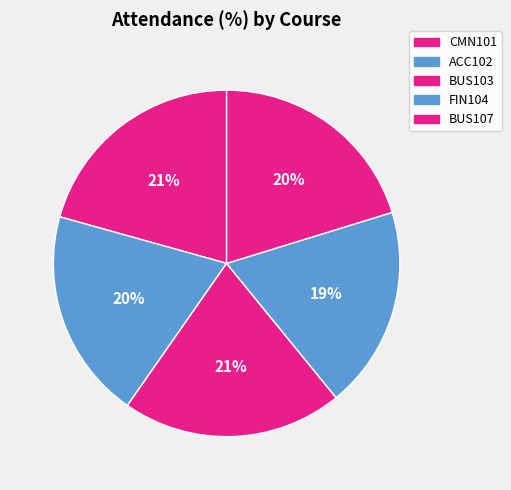

Does FIN104 account for over 50% of the chart?

No